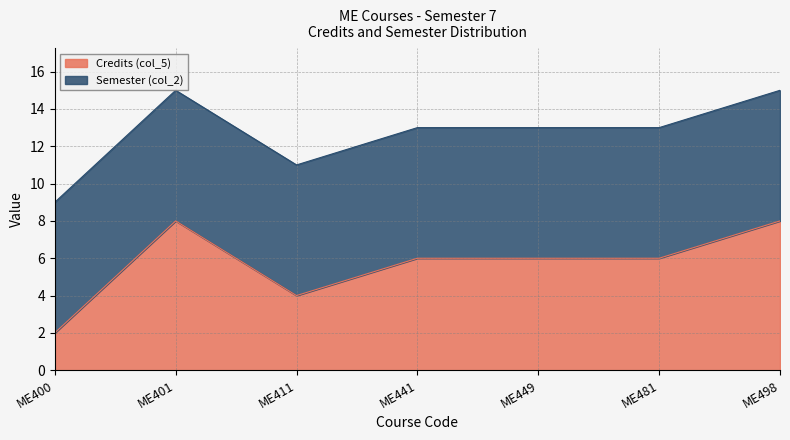

What is the sum of the values at ME400 and ME481?

22